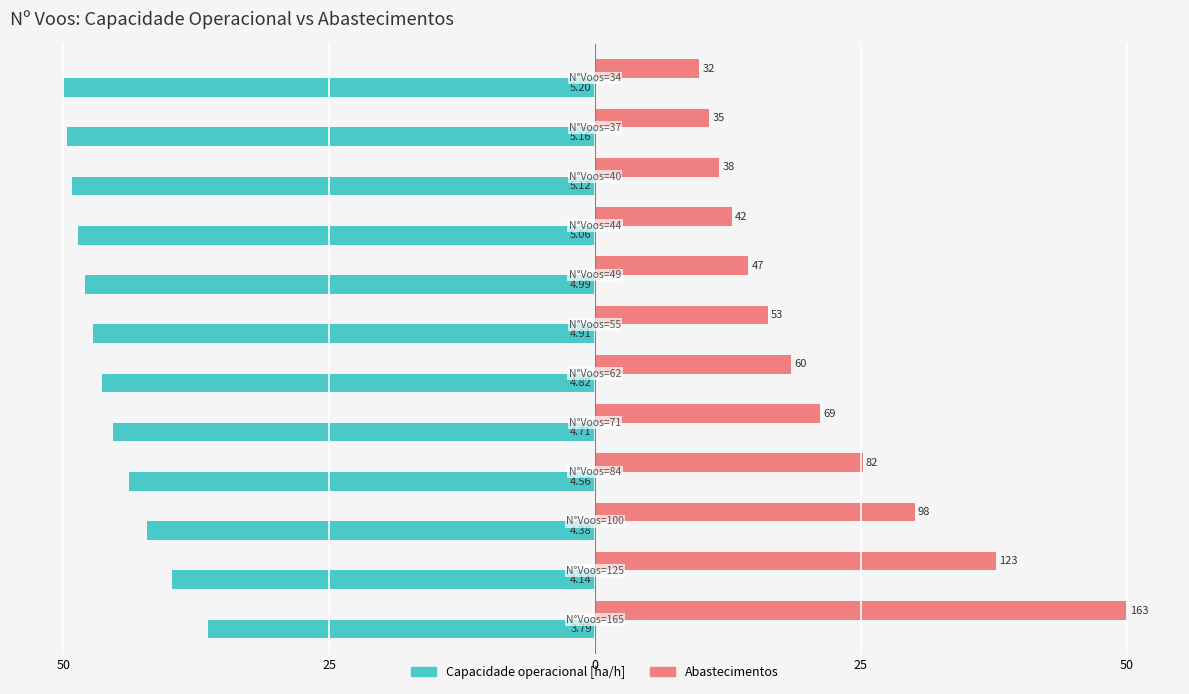

What are all the series names shown in the legend?

Capacidade operacional [ha/h], Abastecimentos